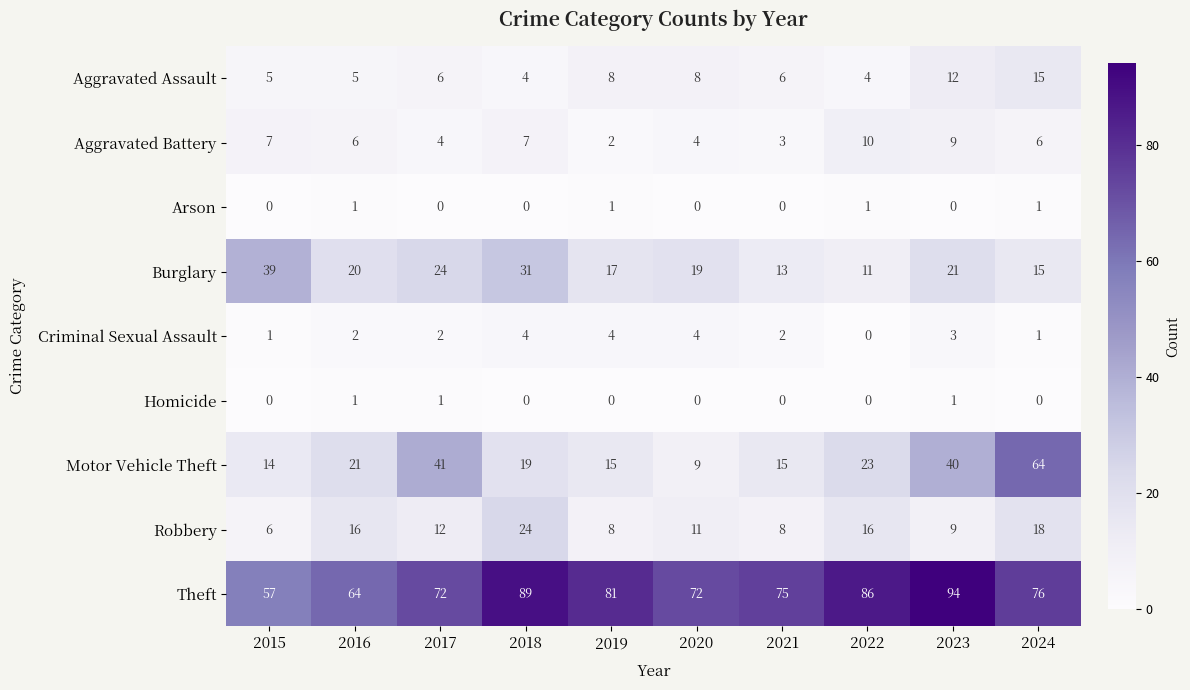

At which label does Robbery first exceed 12?

2016